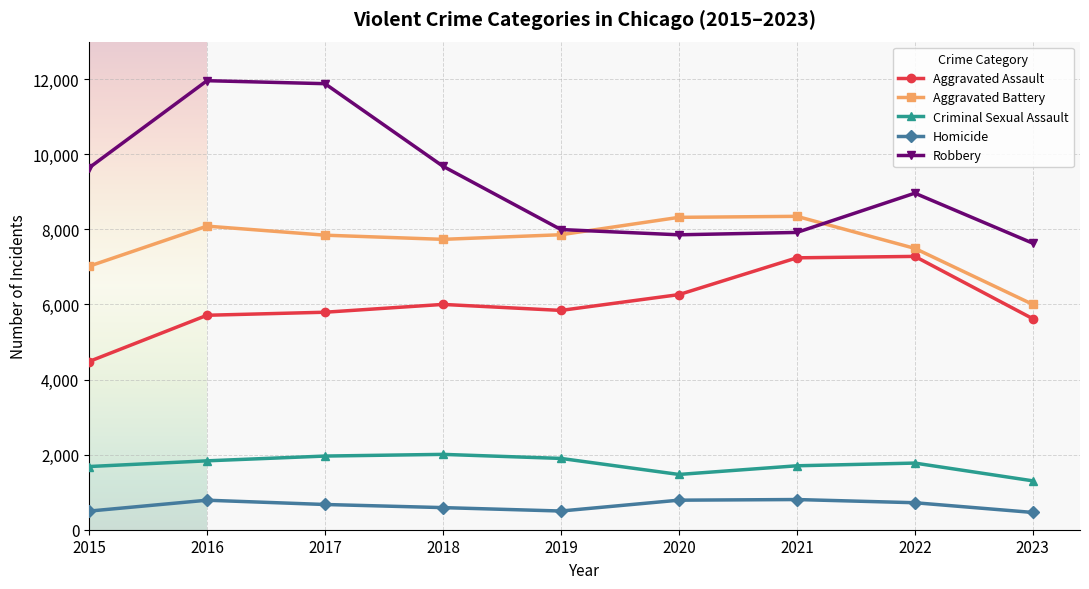

True or false: Aggravated Assault and Robbery cross at least once.

False